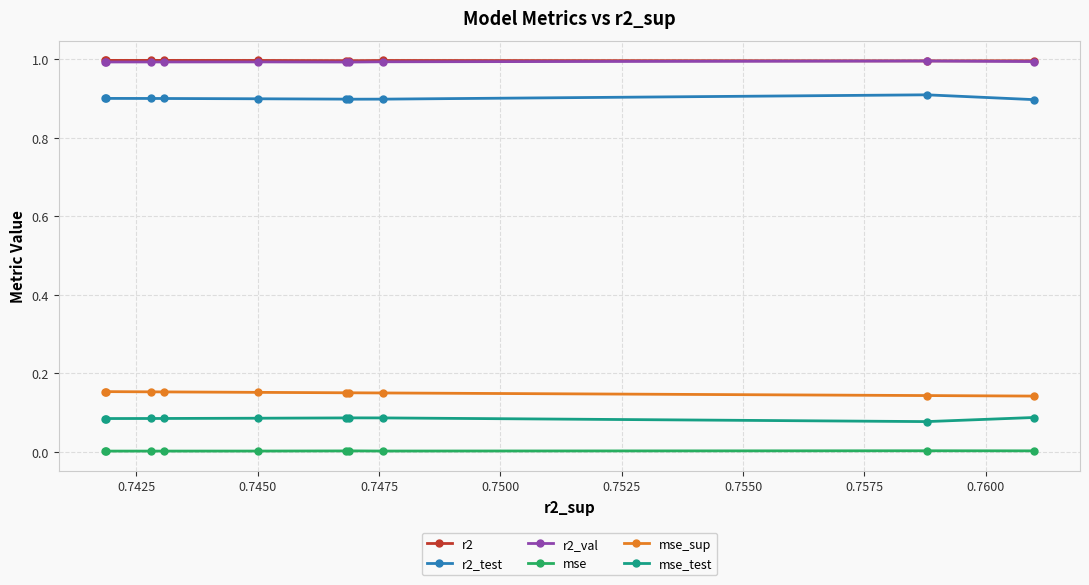

What is the greatest value displayed?

1.0